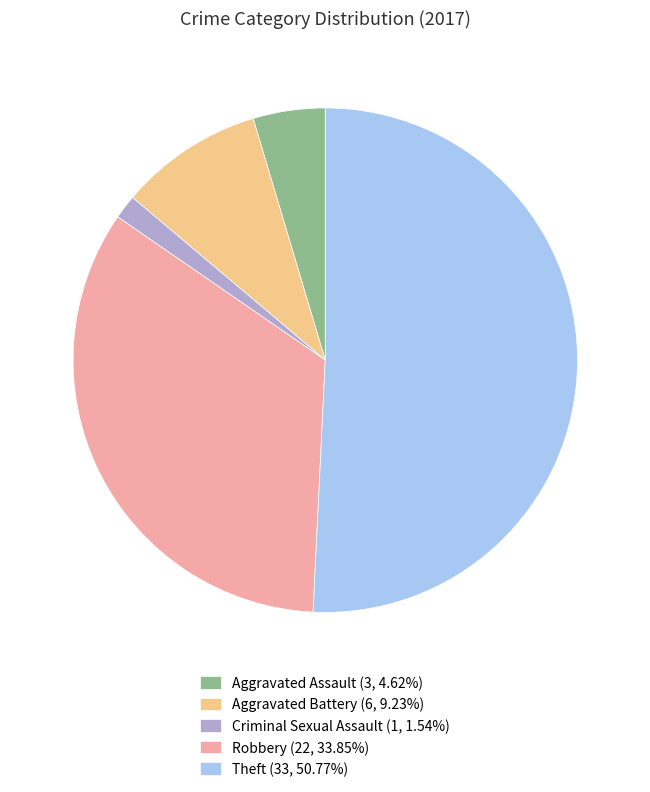

Is the sum of Aggravated Assault (3, 4.62%) and Theft (33, 50.77%) greater than half?

Yes